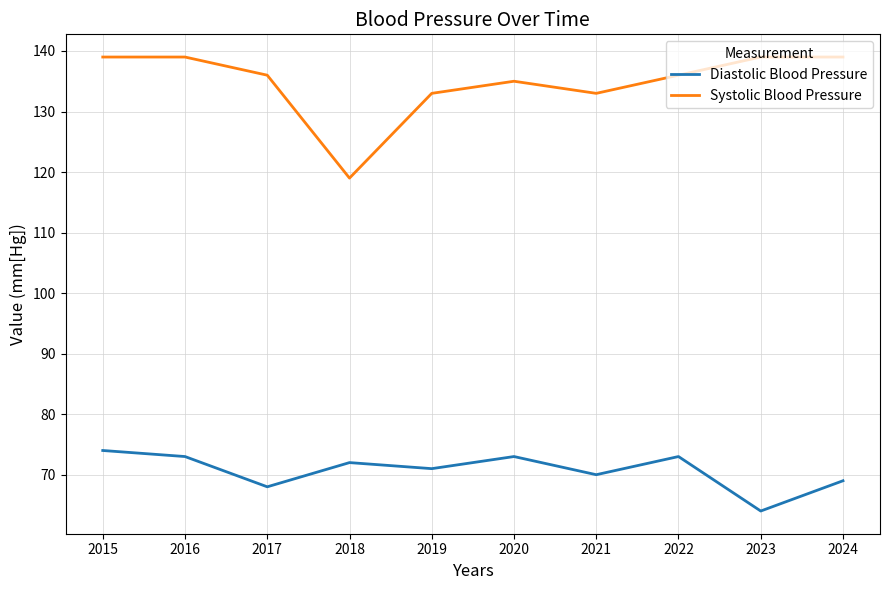

Which category has the highest value in the Diastolic Blood Pressure series?

2015